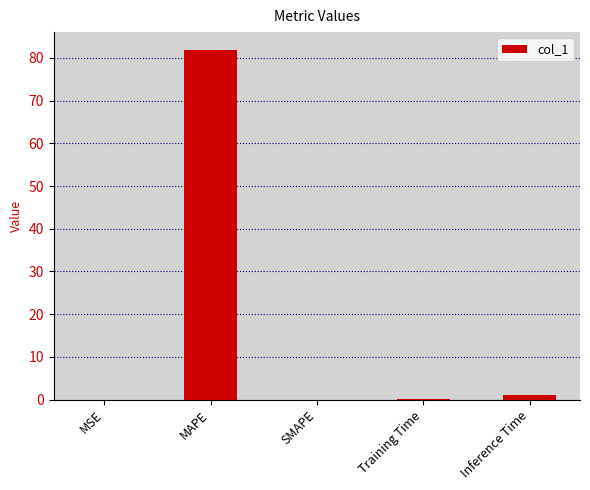

Which label corresponds to the largest value in the chart?

MAPE